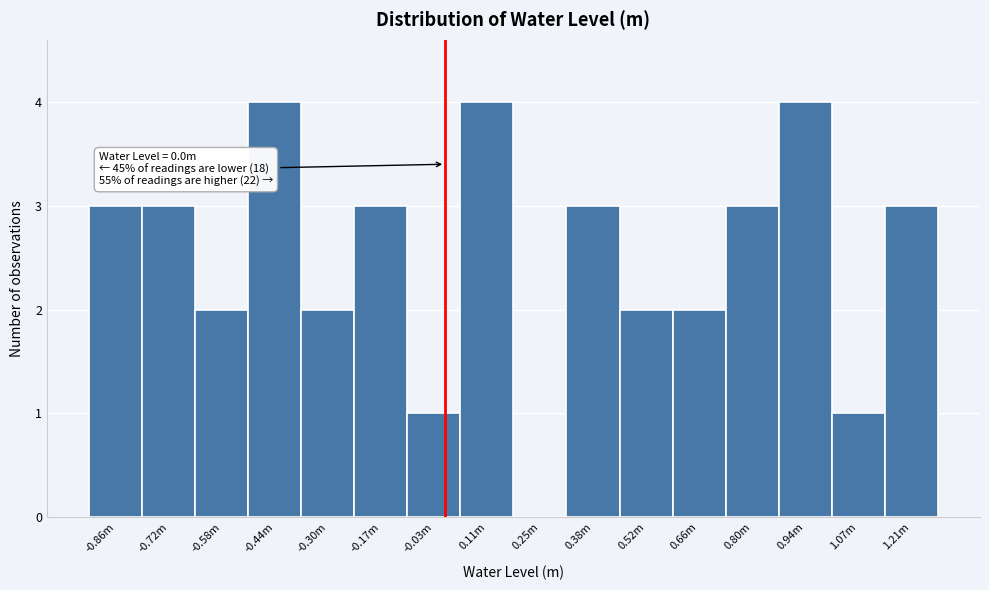

Reading right to left, list all the values displayed in this chart.

1.21m=3	1.07m=1	0.94m=4	0.80m=3	0.66m=2	0.52m=2	0.38m=3	0.25m=0	0.11m=4	-0.03m=1	-0.17m=3	-0.30m=2	-0.44m=4	-0.58m=2	-0.72m=3	-0.86m=3